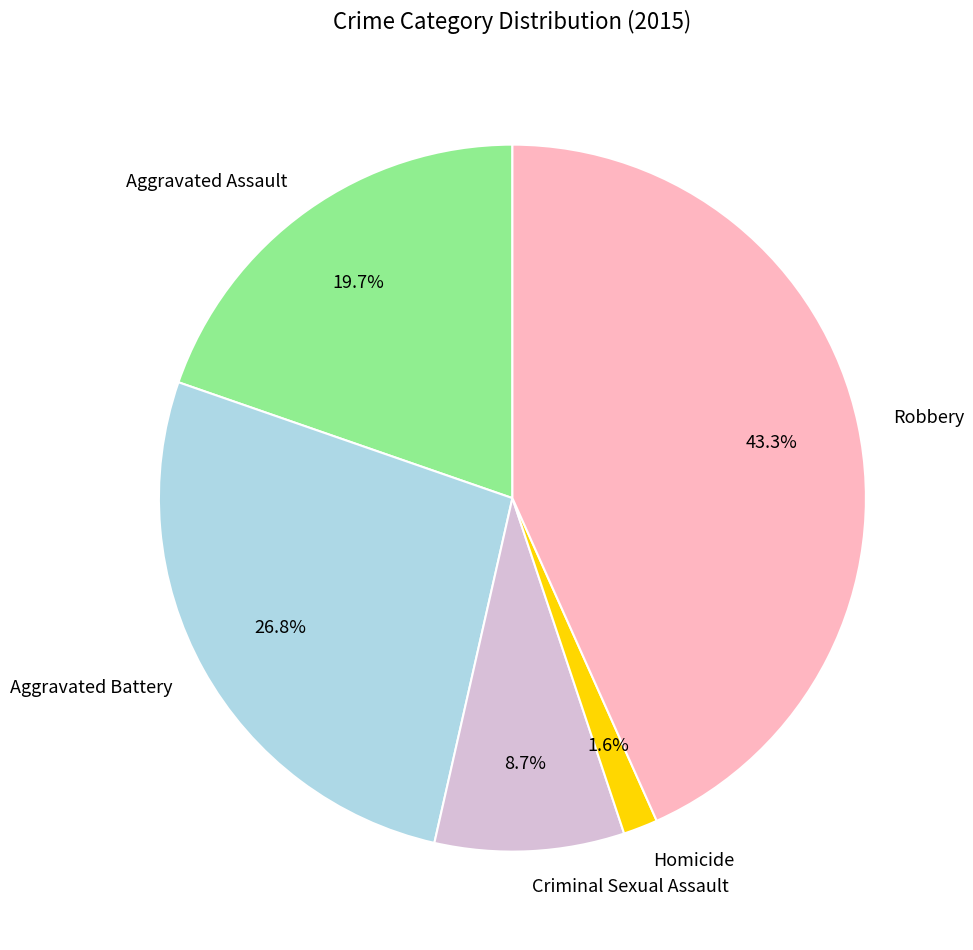

Is there any slice that represents more than half of the pie?

No